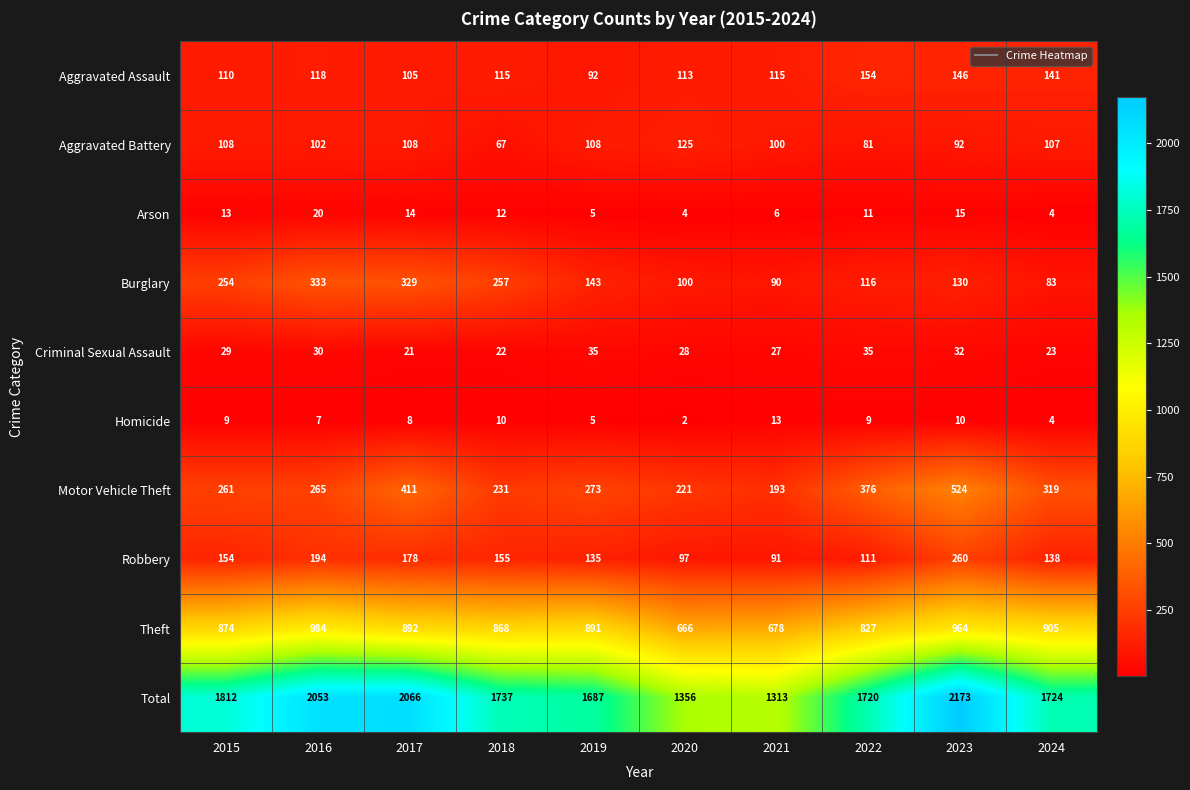

Rank the series at 2016 from highest to lowest value.

Total, Theft, Burglary, Motor Vehicle Theft, Robbery, Aggravated Assault, Aggravated Battery, Criminal Sexual Assault, Arson, Homicide